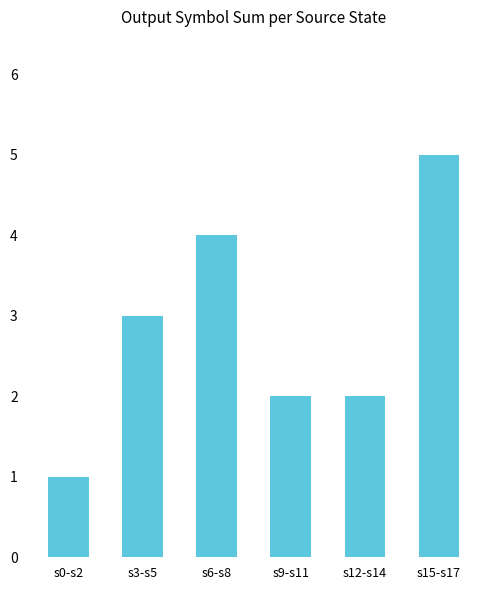

What is the average value?

3